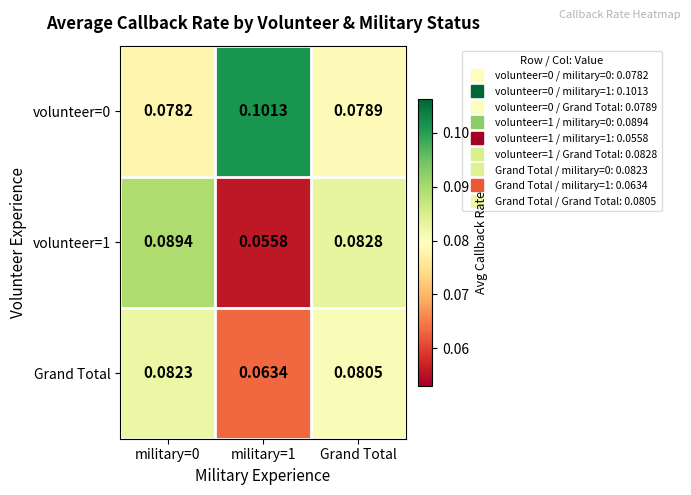

How many distinct data groups are displayed?

3